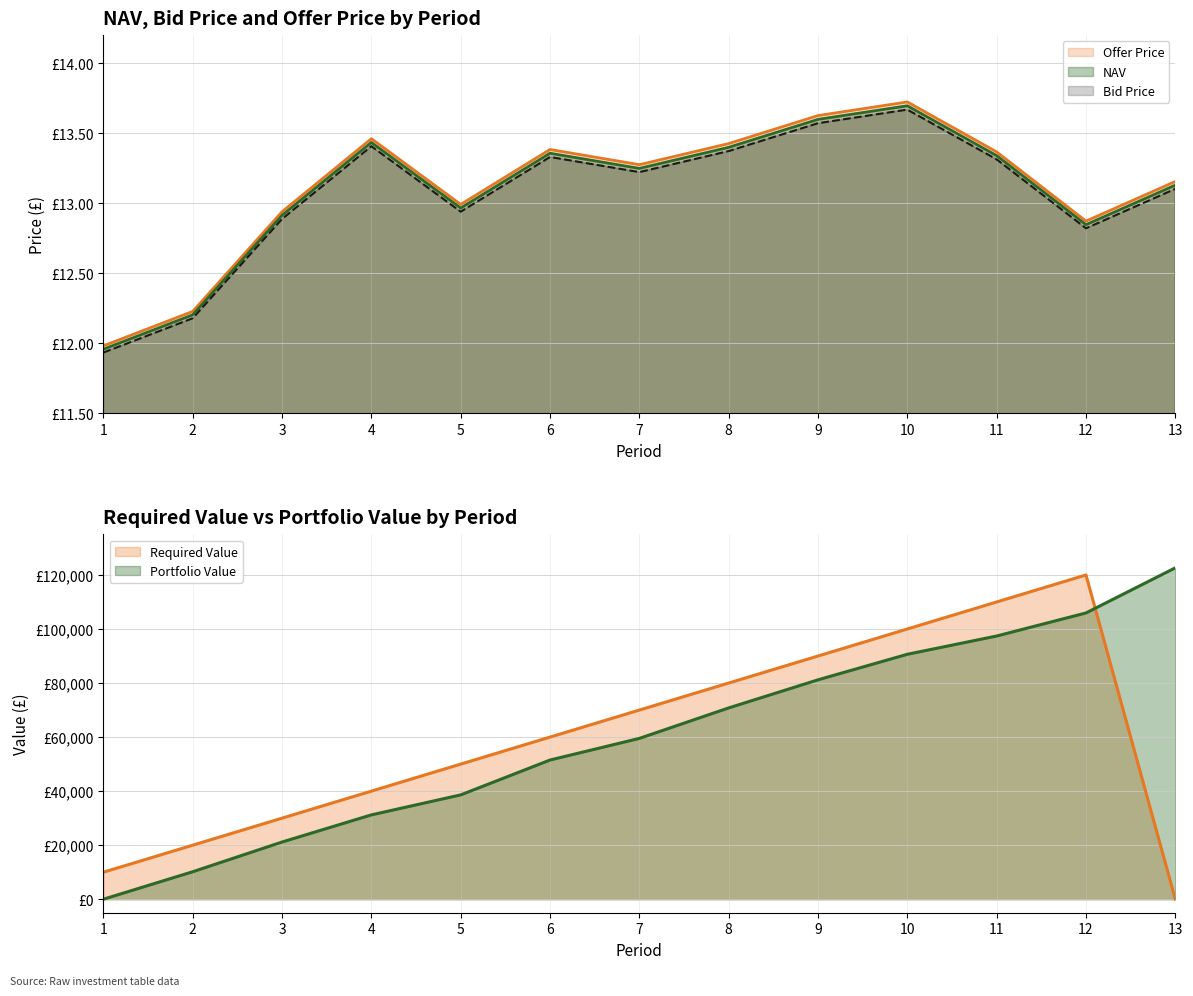

Is it true that Bid Price equals 12.9 at 5?

True